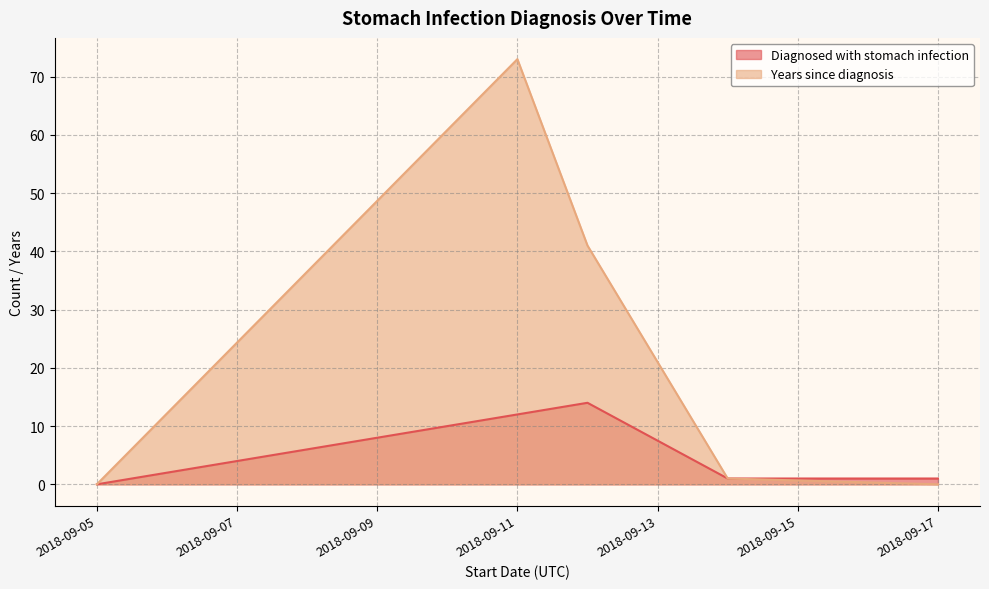

The Diagnosed with stomach infection series shows 1 at 2018-09-17. True or false?

True